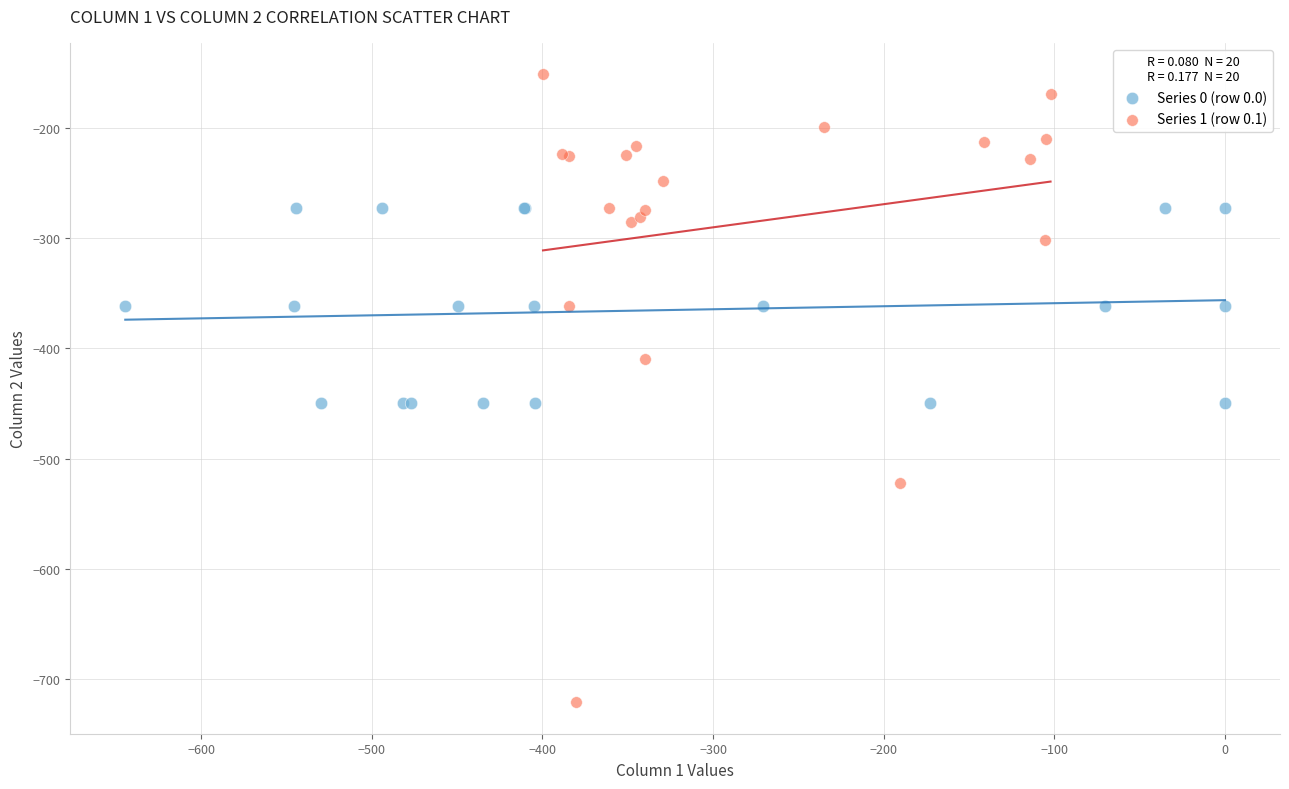

Which series has the largest Y range (max minus min)?

Series 1 (row 0.1)